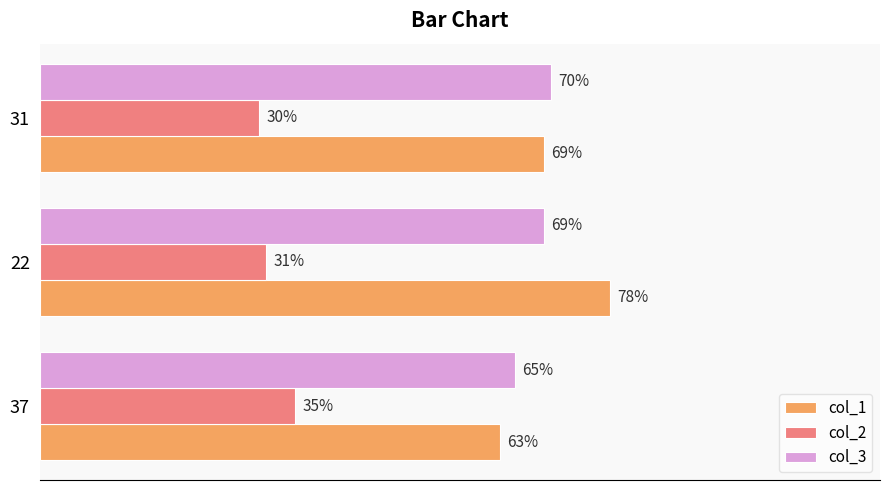

List the series in order of their peak value, lowest first.

col_2, col_3, col_1